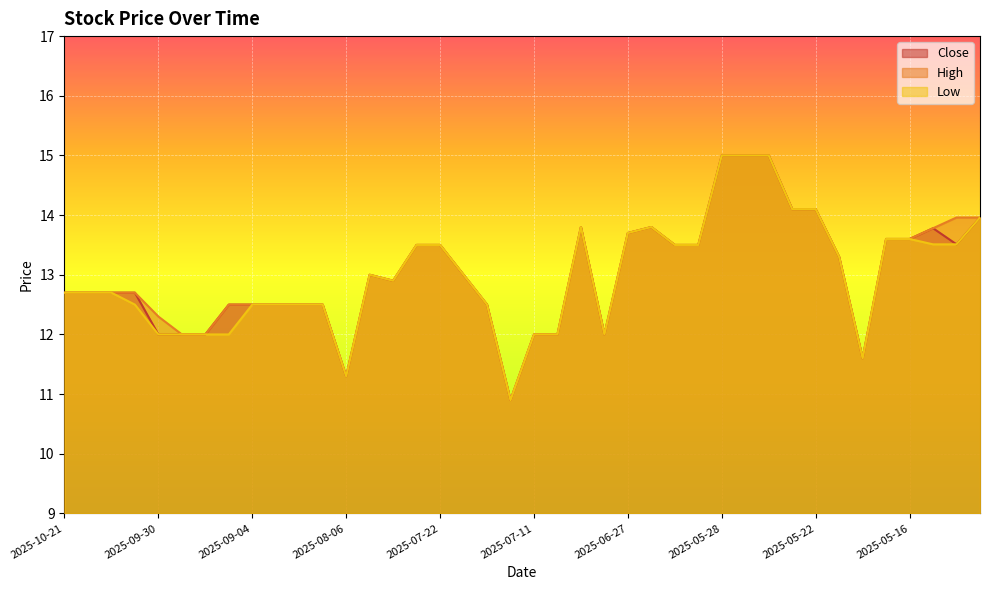

True or false: High and Low cross at least once.

False